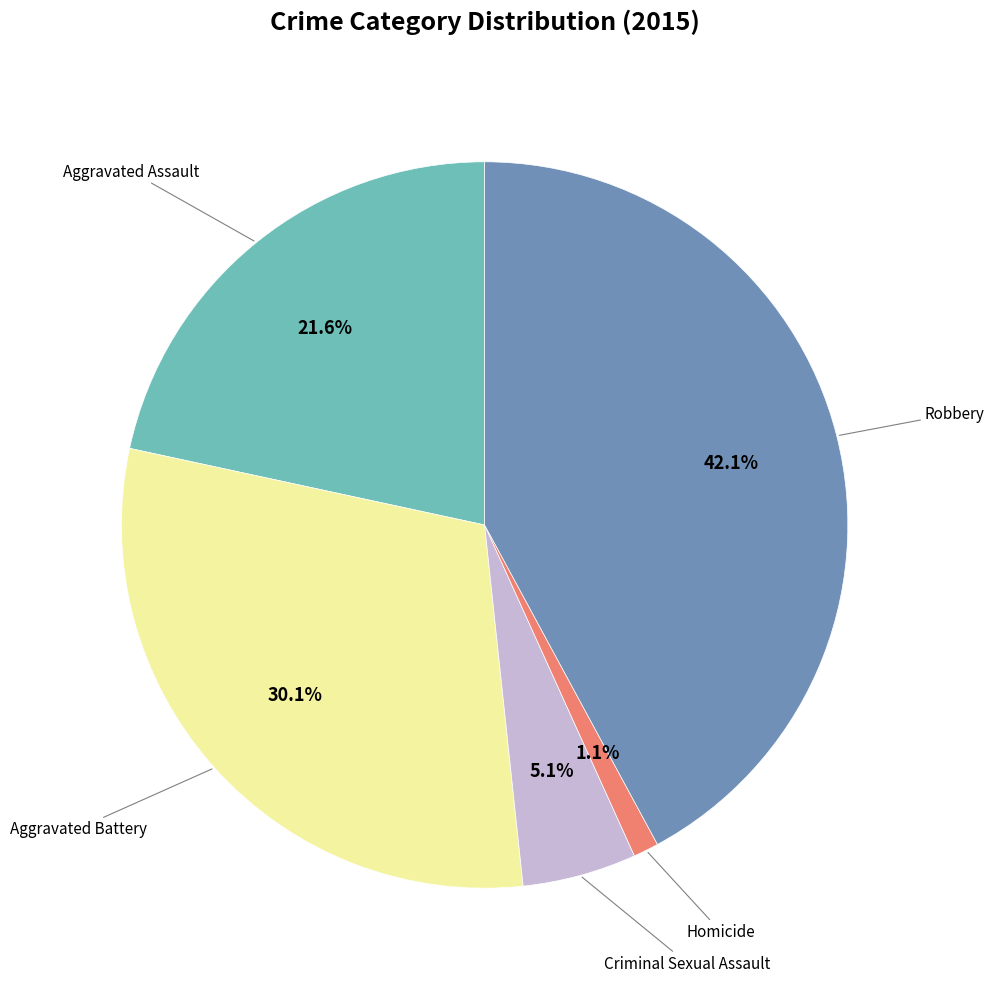

Is it true that Robbery is 42% of the pie?

True